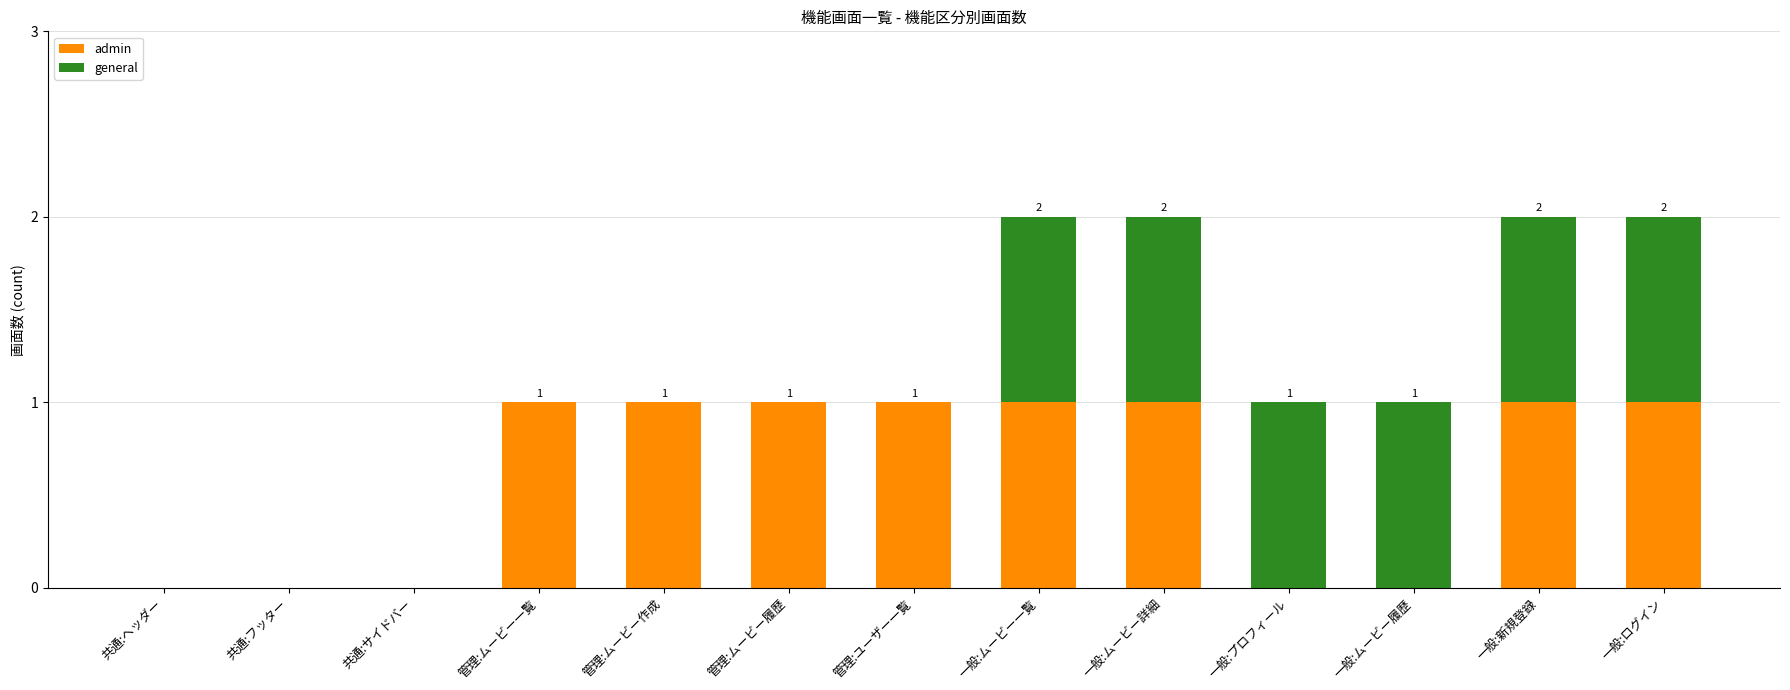

Count the number of data series in this chart.

2